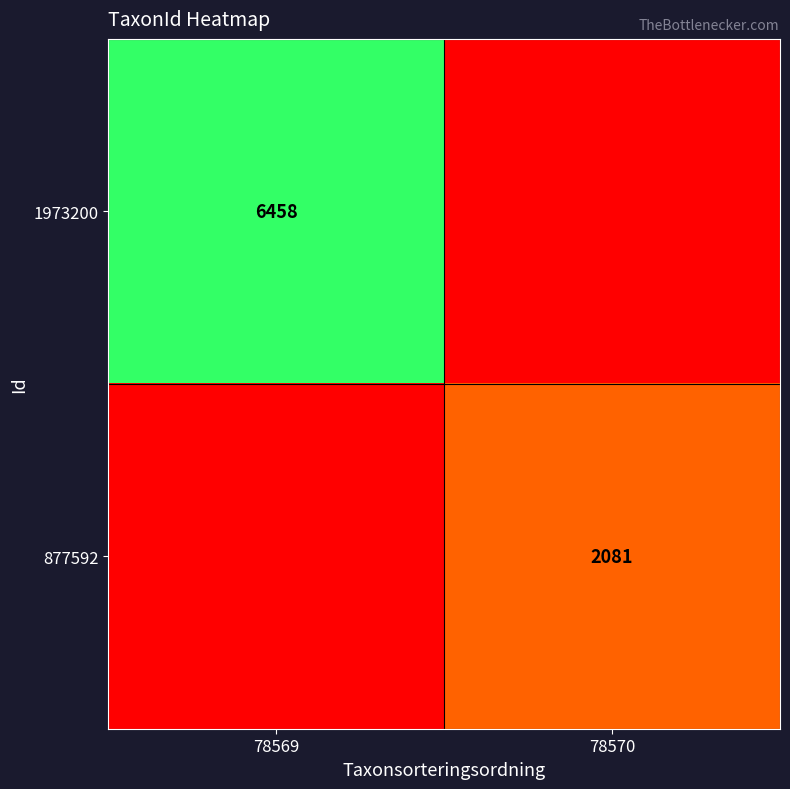

The value of 877592 at 78570 is 2081. True or false?

True